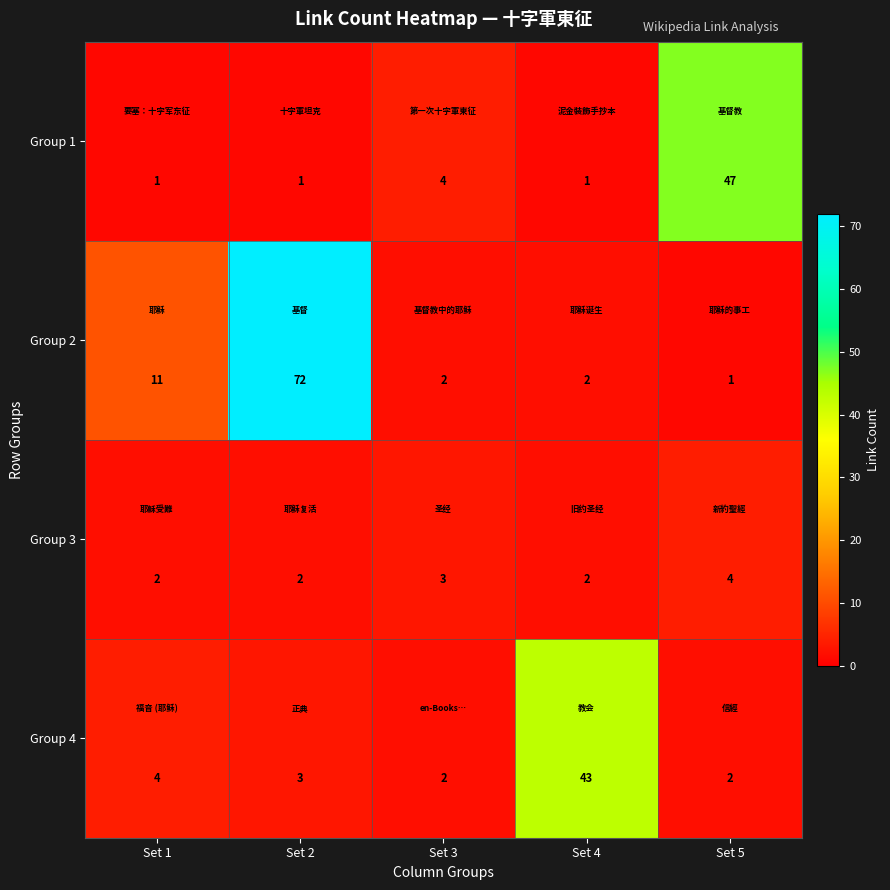

What is the average value of the Group 2 series?

18